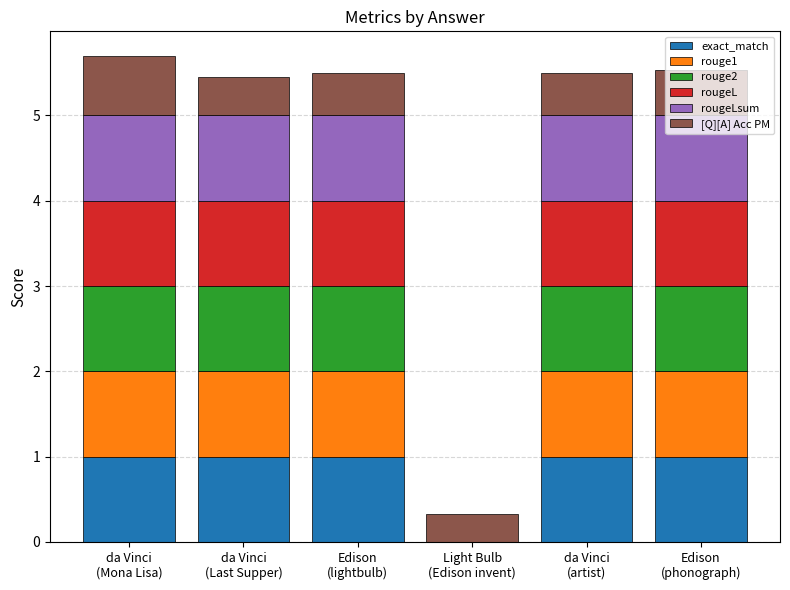

What is the sum of all exact_match values?

5.0